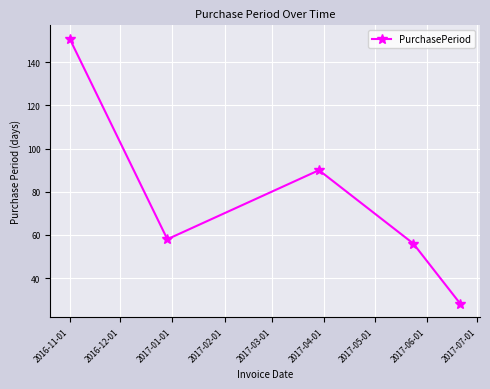

What is the average value?

77